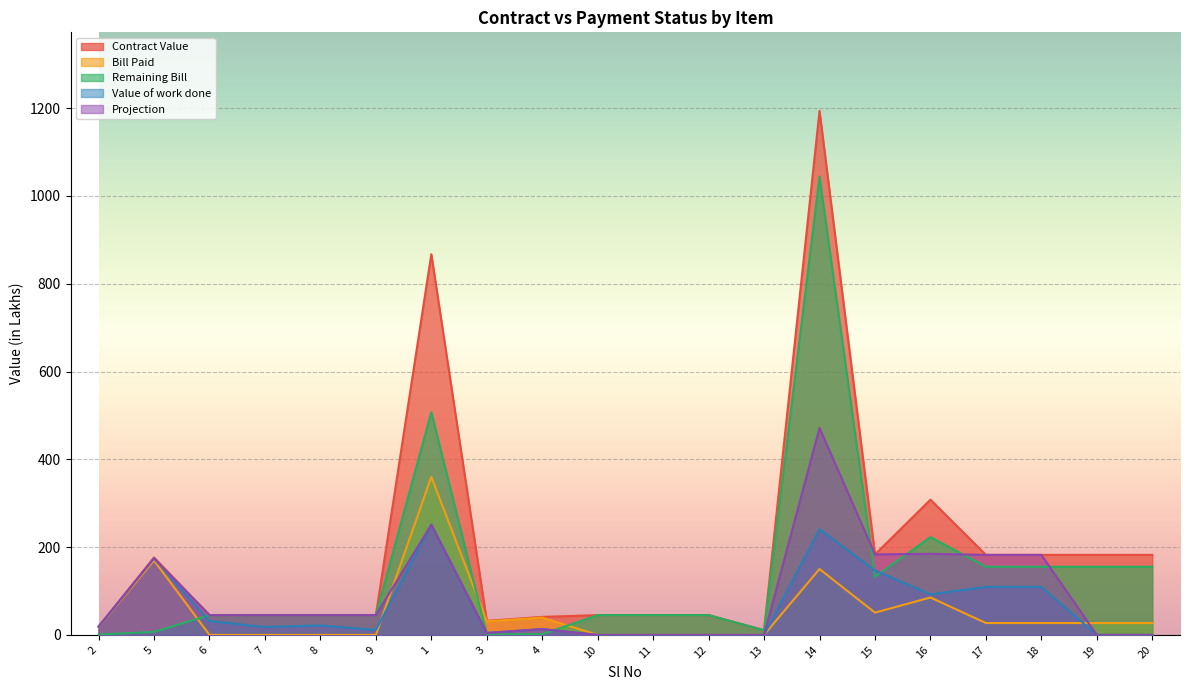

Rank the series by their maximum value, from lowest to highest.

Value of work done, Bill Paid, Projection, Remaining Bill, Contract Value